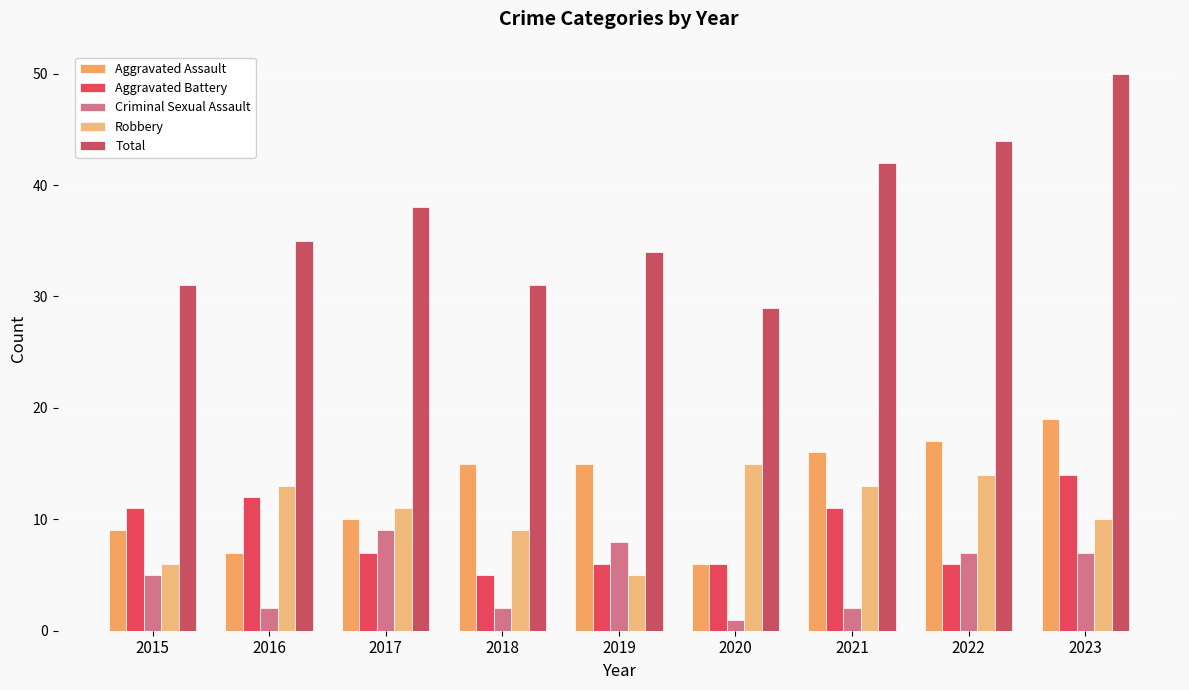

How many categories are shown in the chart?

9